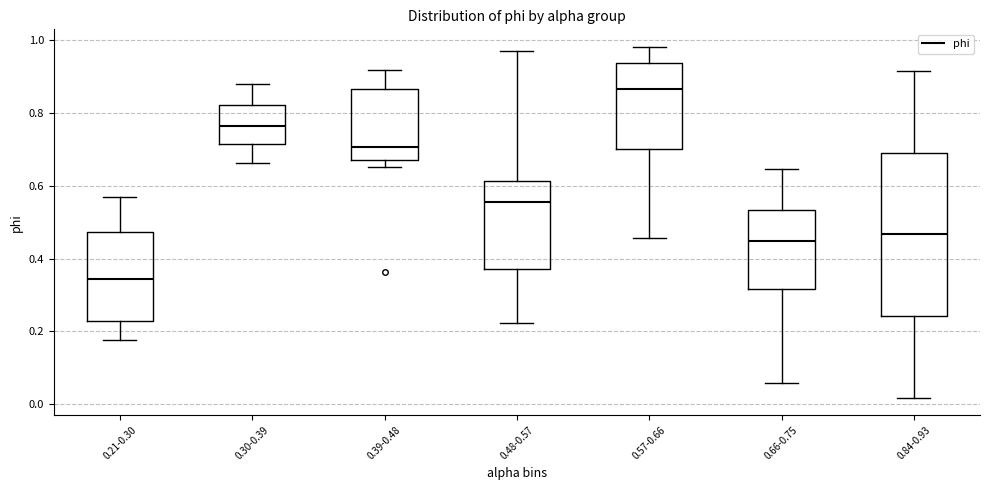

Which box is the tallest, from its lower edge to its upper edge?

0.84-0.93